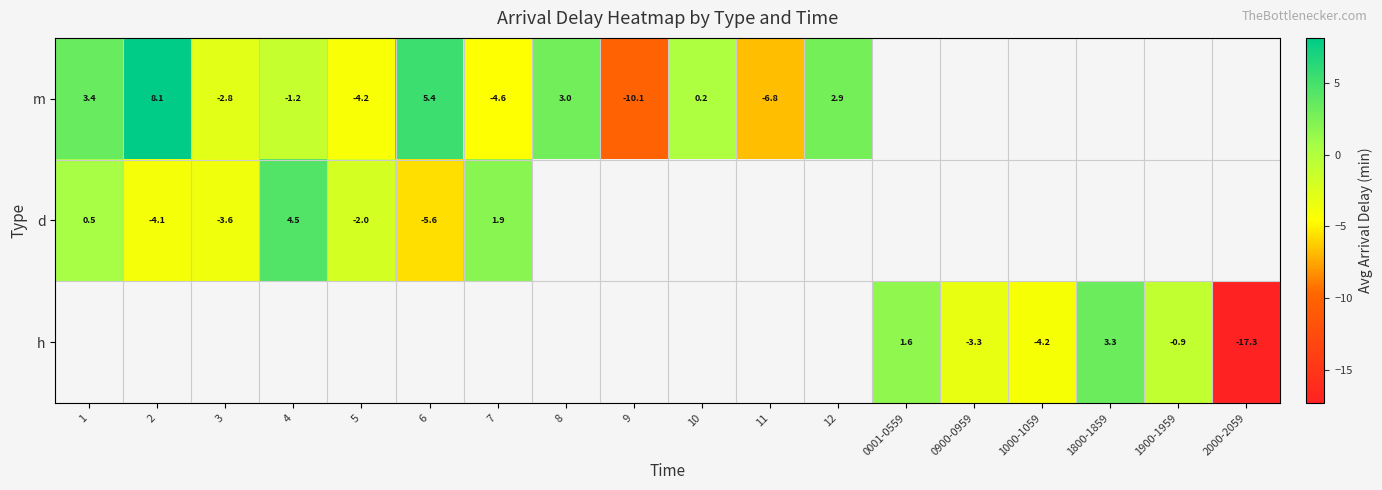

What is the difference between the maximum and minimum values in the d series?

10.1